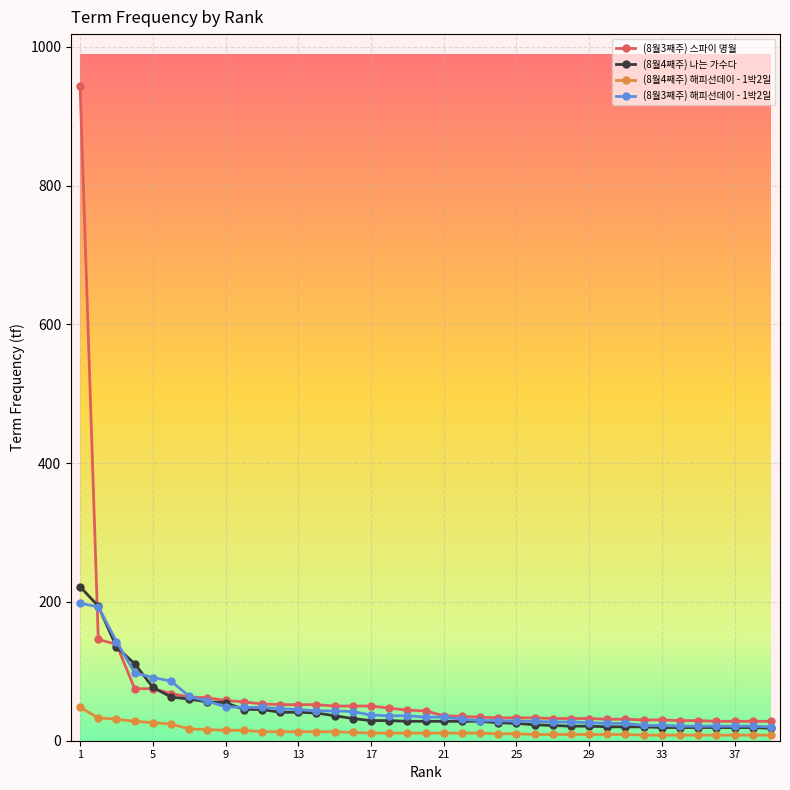

Which series has the widest spread of values?

(8월3째주) 스파이 명월